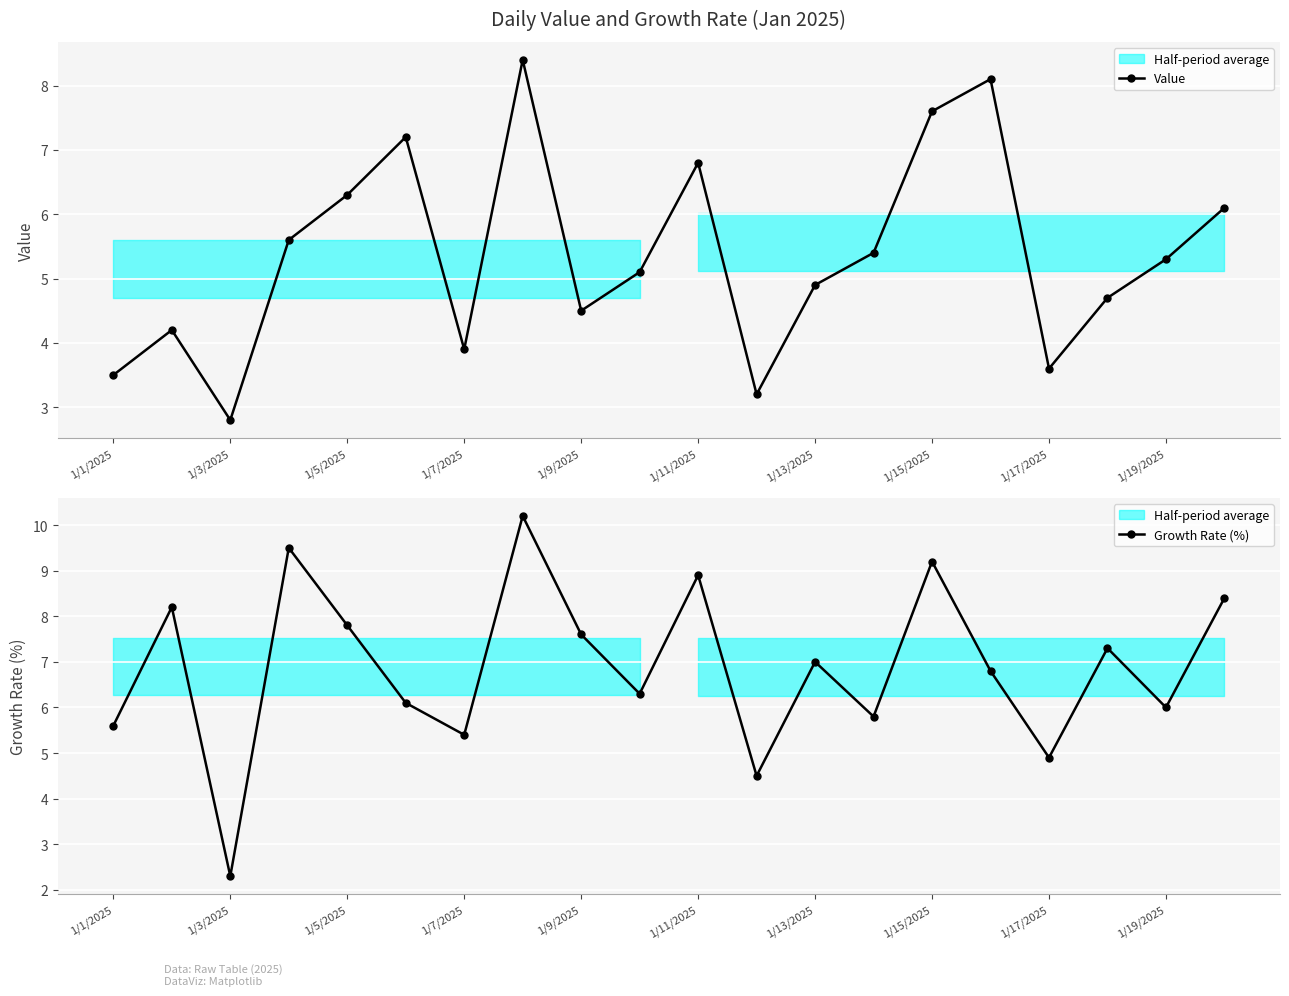

How many values in the Value series exceed 5?

11